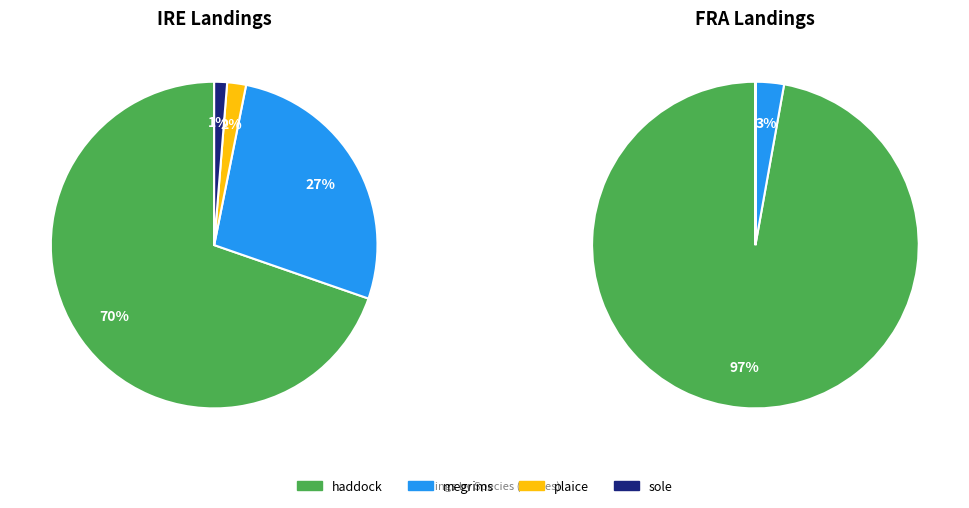

How many slices are in this pie chart?

6